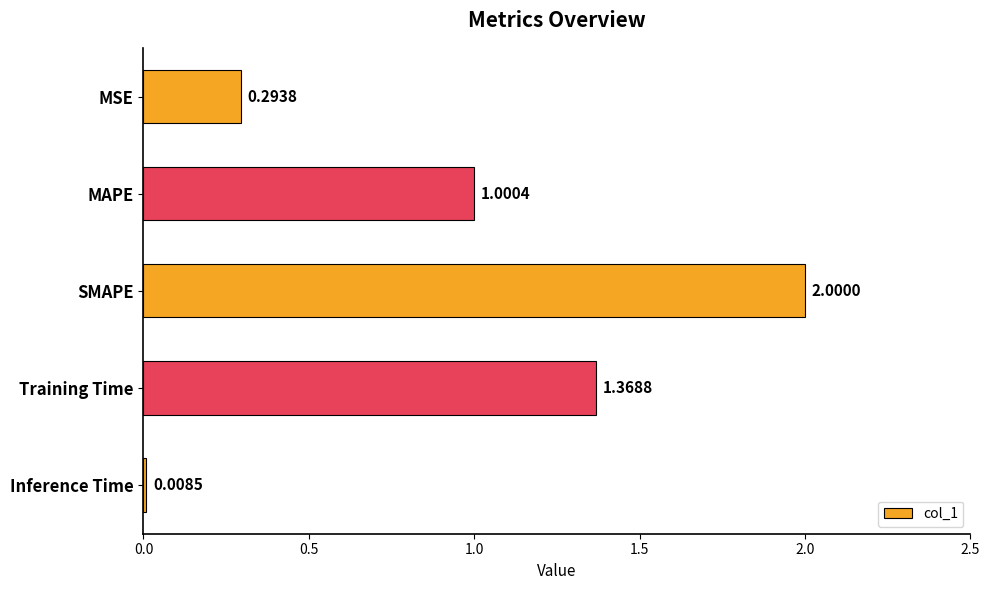

Which has a higher value, MAPE or Inference Time?

MAPE